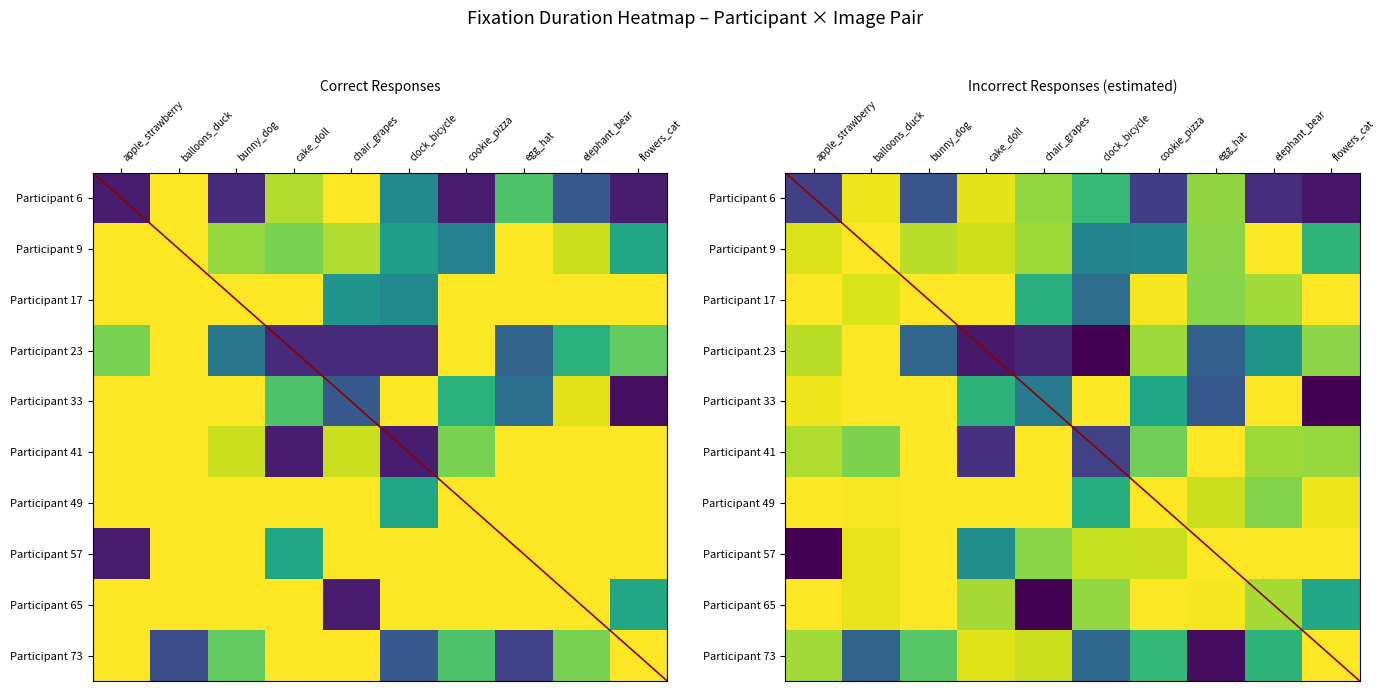

What is the difference between the highest and lowest values at chair_grapes?

0.2